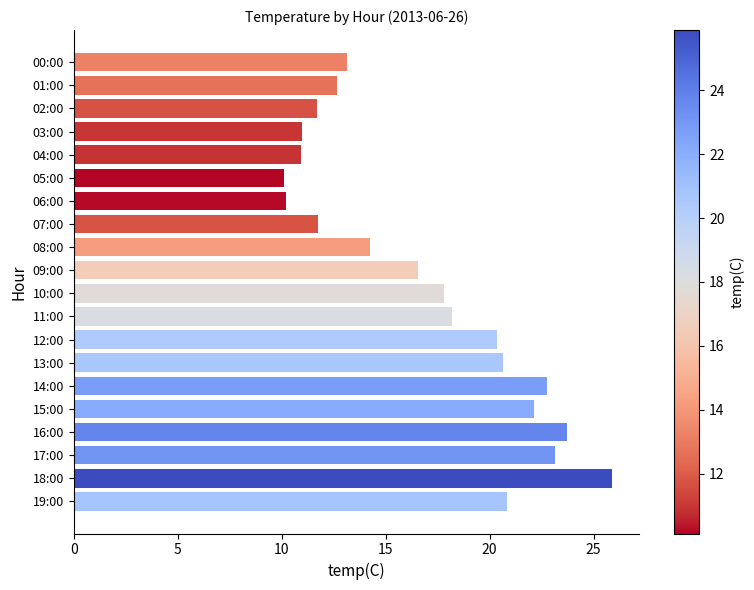

What is the difference between the values at 03:00 and 10:00?

6.8